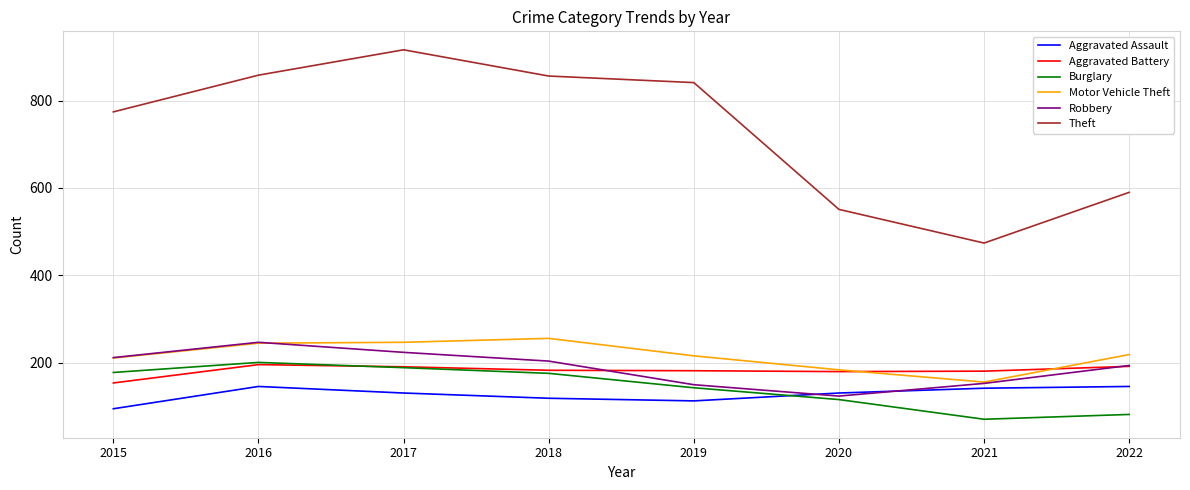

The Aggravated Battery series shows 314 at 2021. True or false?

False